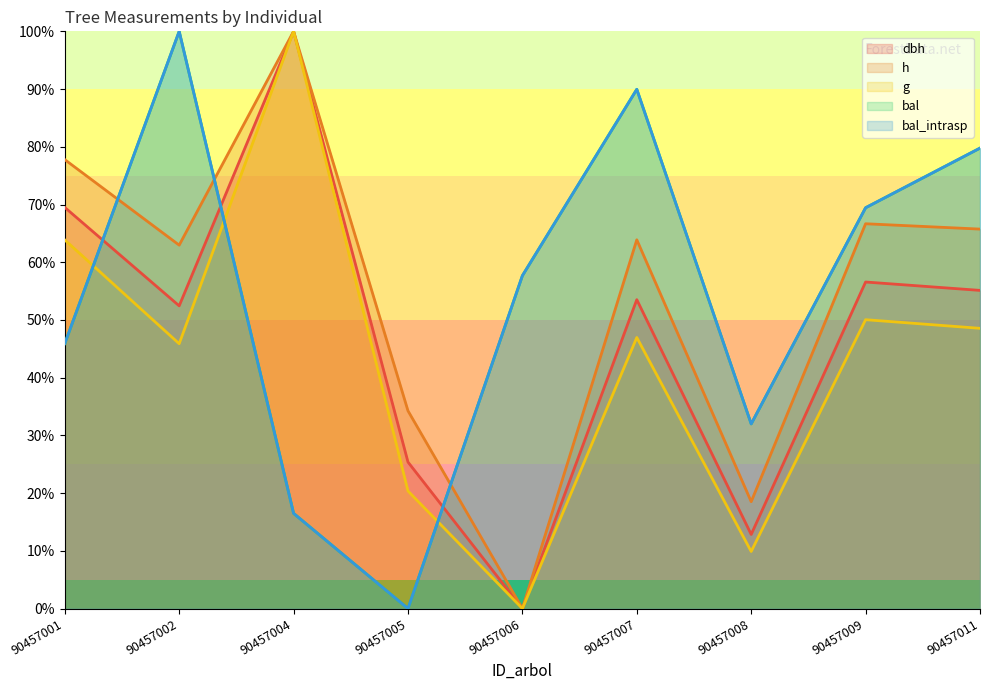

The h series shows 26.2 at 90457008. True or false?

False